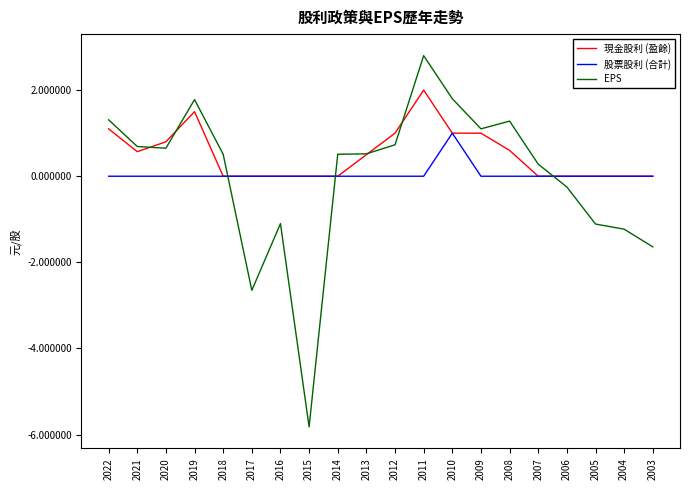

Which series has the widest spread of values?

EPS